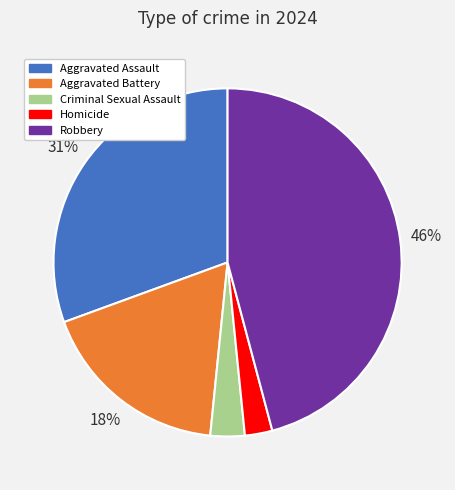

To the nearest percent, what portion does Robbery represent?

46%